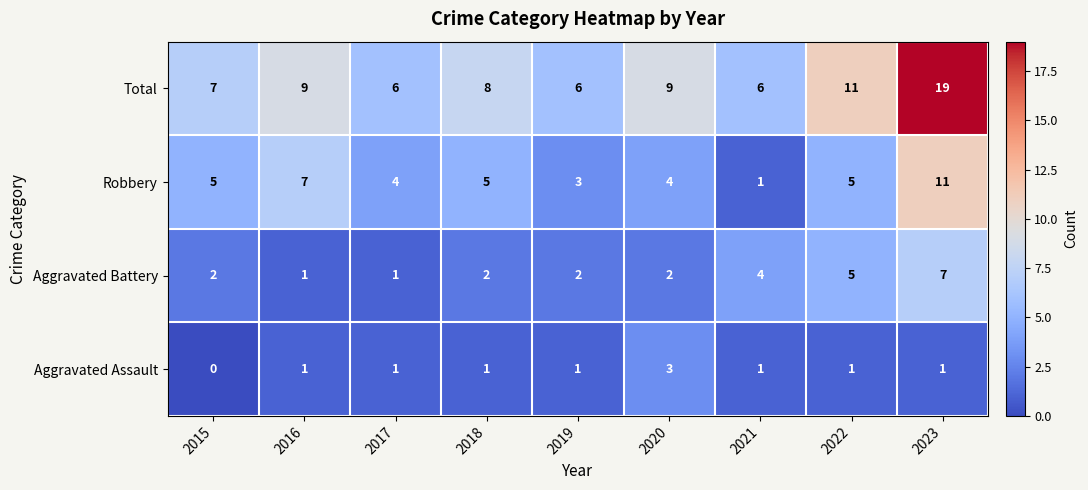

What value does the Robbery series have at 2020, to the nearest 5?

5